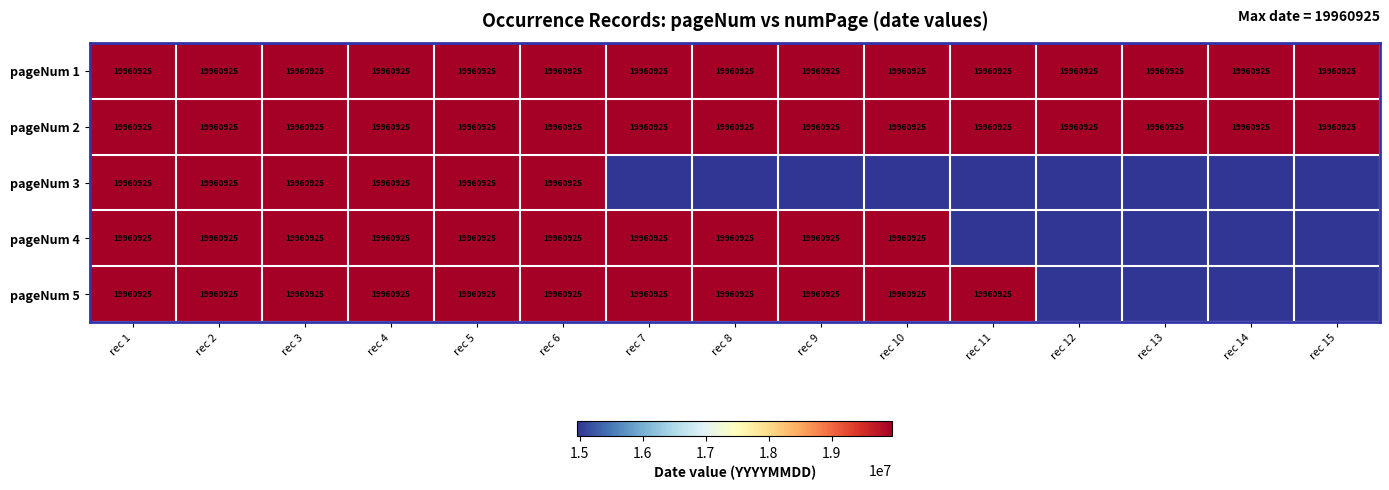

What is the approximate value of pageNum 2 at rec 9?

19960925